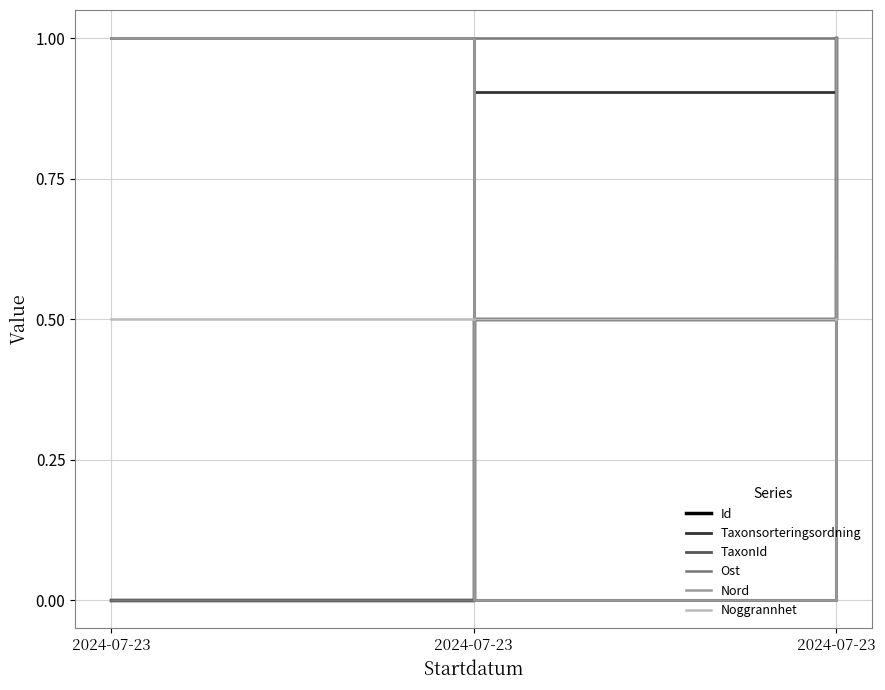

The value of Noggrannhet at 2024-07-23 is 0.8. True or false?

False